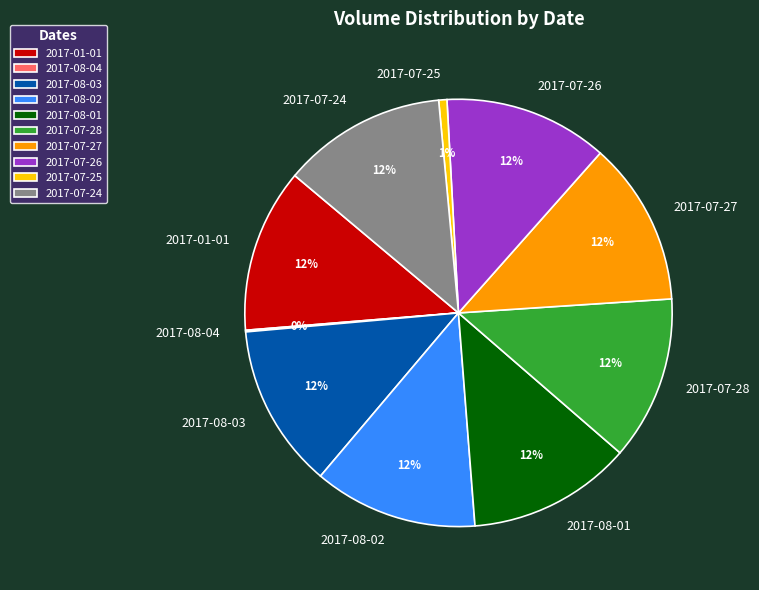

Do 2017-07-26 and 2017-07-24 together represent more than half of the pie?

No